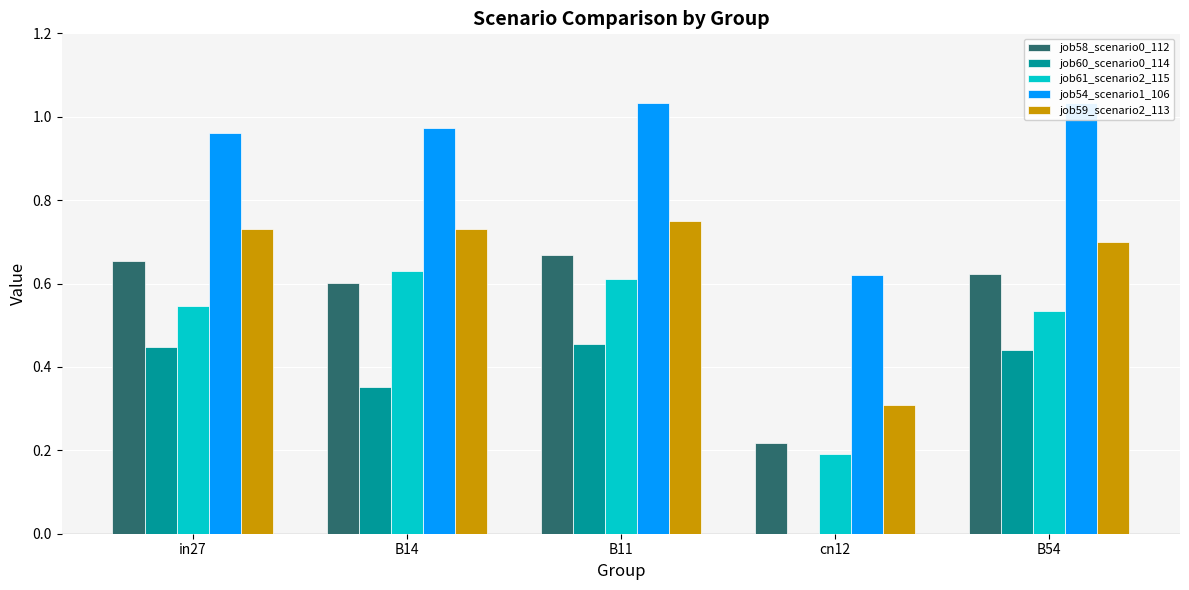

At how many categories does at least one series exceed 0?

5